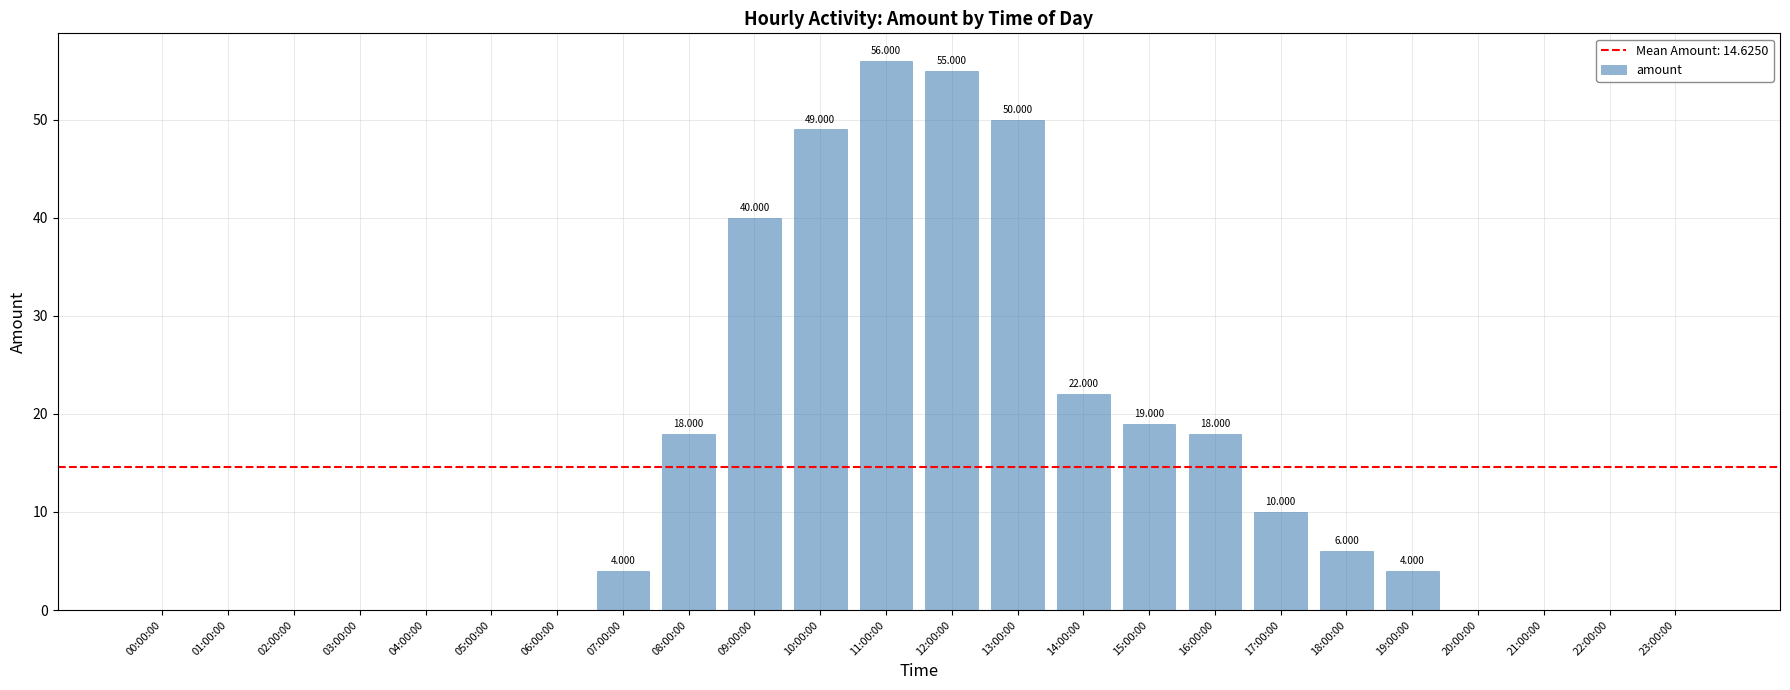

How many positive values are there?

13